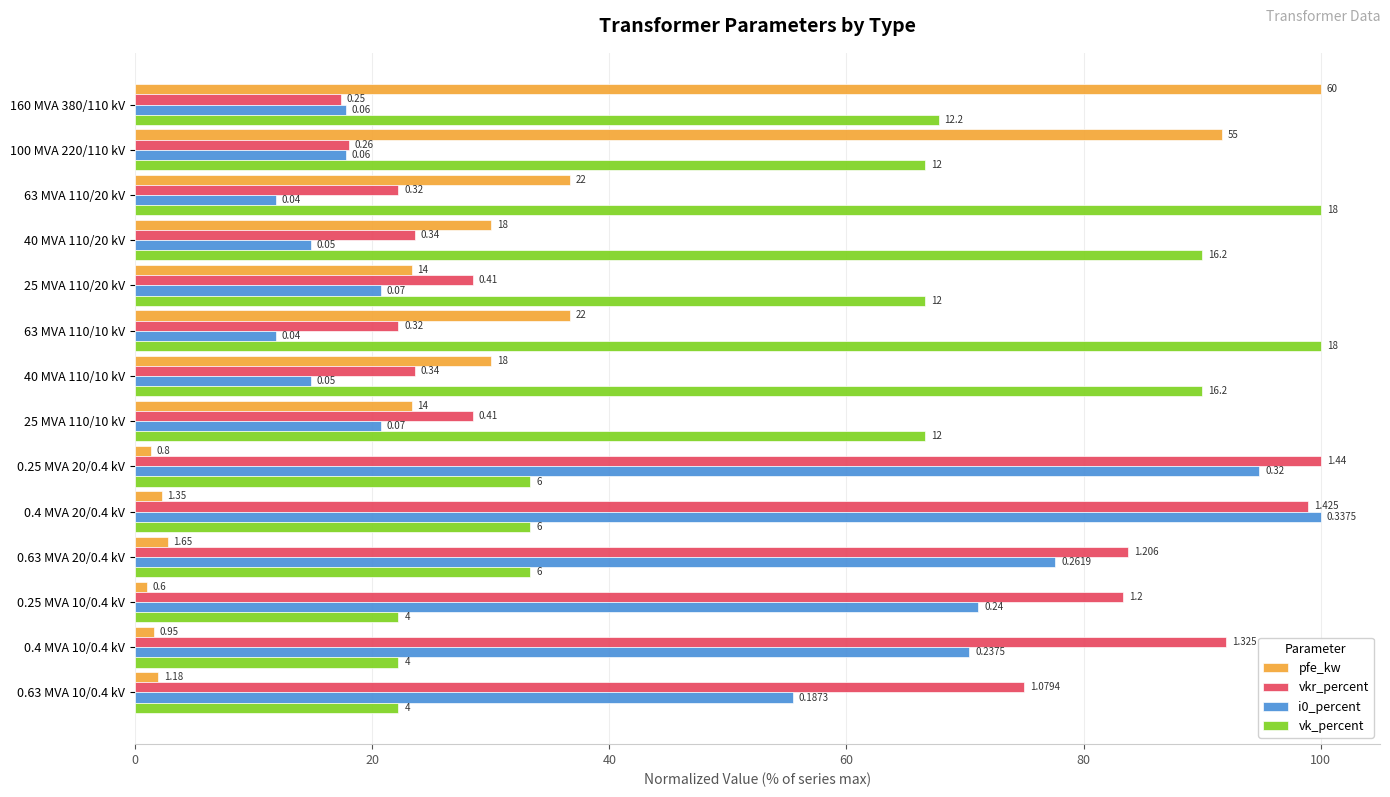

What are all the series names shown in the legend?

pfe_kw, vkr_percent, i0_percent, vk_percent